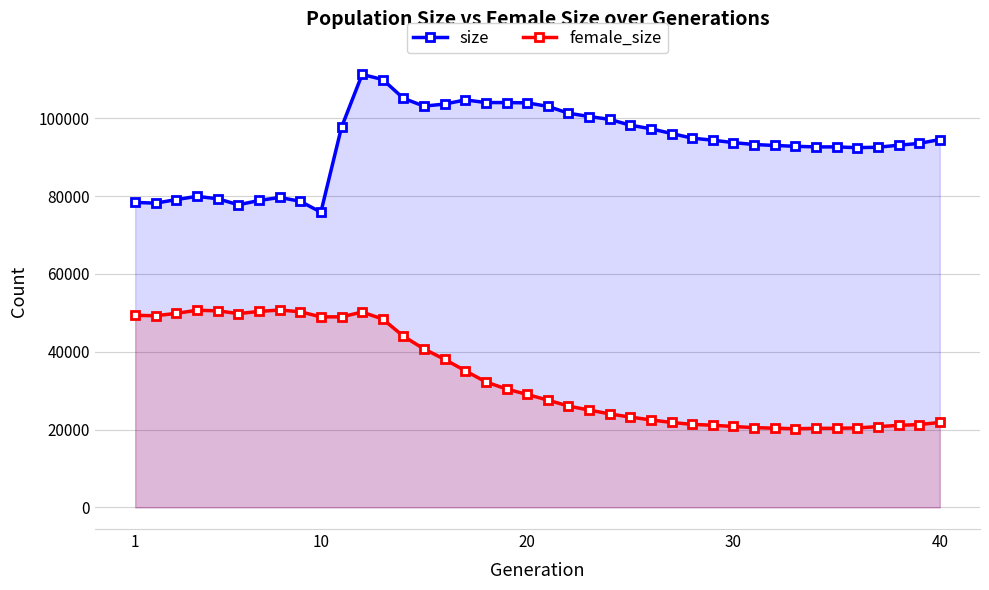

Does the chart display data point markers on the line(s)?

Yes